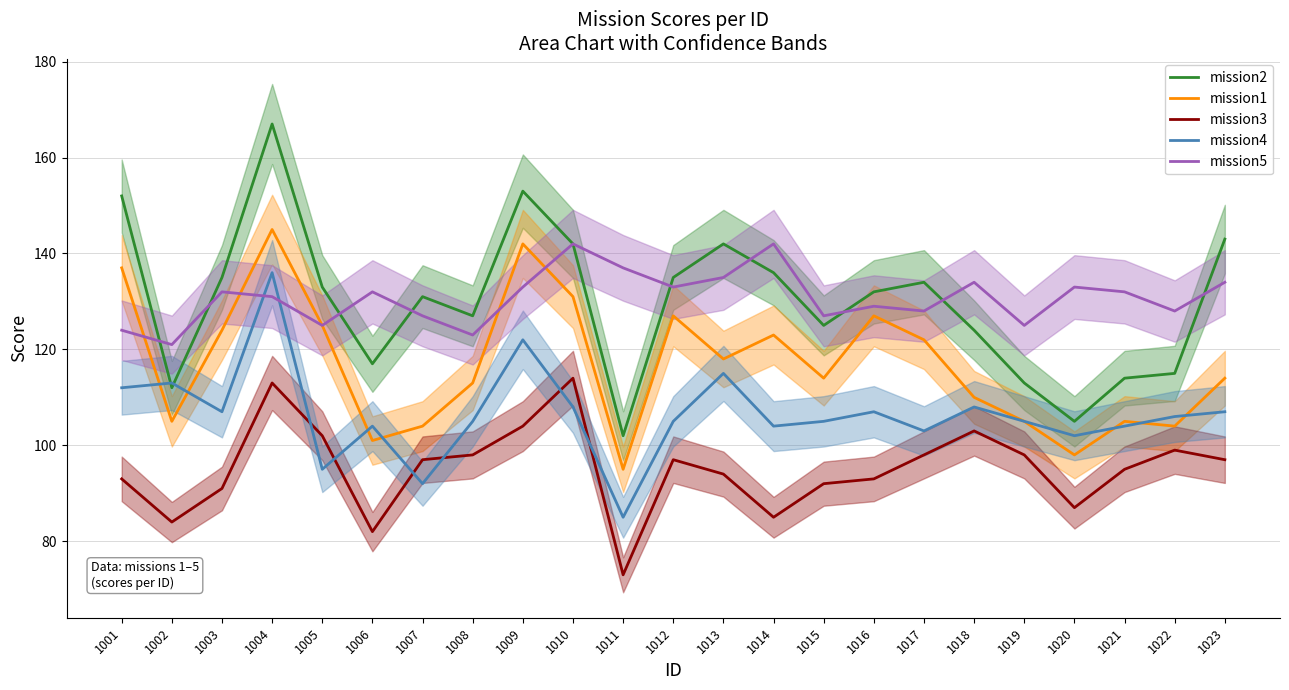

Which series ends up on top after the final intersection of mission1 and mission5?

mission5